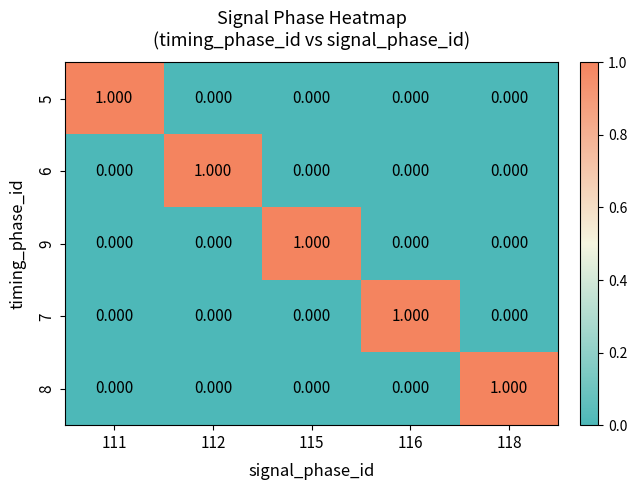

Reading left to right, extract all data points from this chart.

5: 111=1	112=0	115=0	116=0	118=0
6: 111=0	112=1	115=0	116=0	118=0
9: 111=0	112=0	115=1	116=0	118=0
7: 111=0	112=0	115=0	116=1	118=0
8: 111=0	112=0	115=0	116=0	118=1